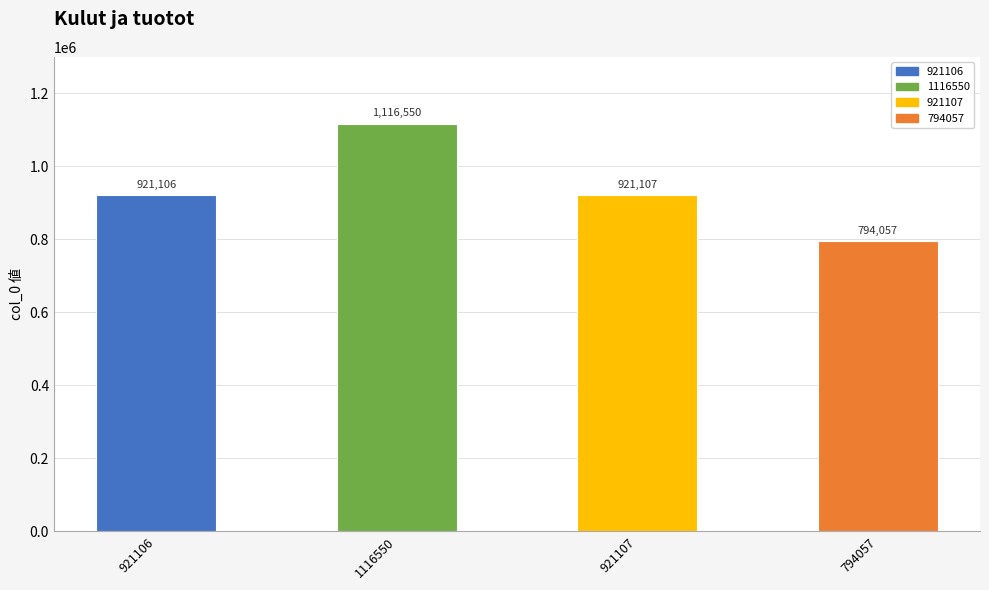

What is the change in value from 921106 to 1116550?

+195444